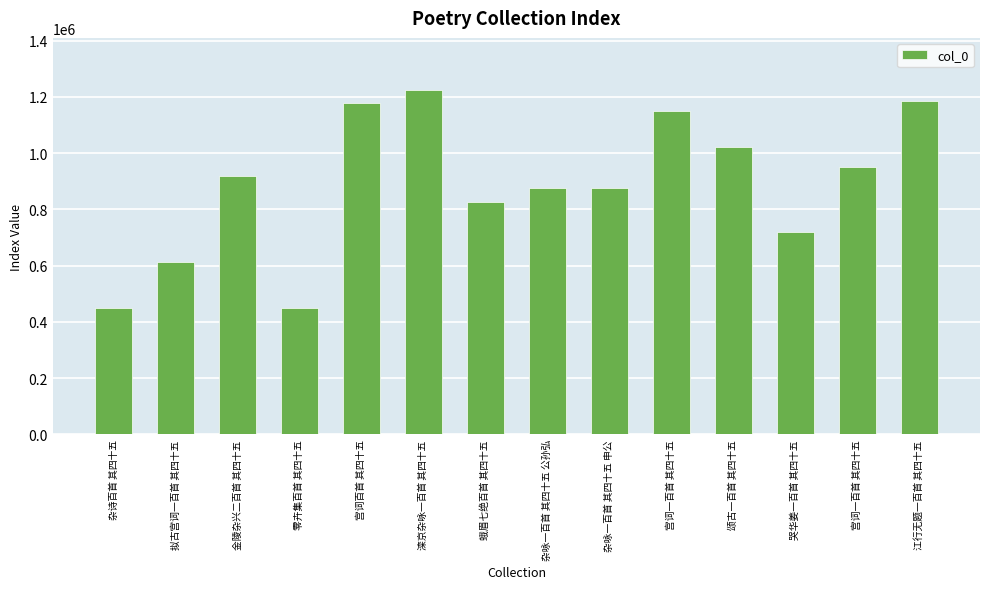

List the labels in order of value, smallest first.

杂诗百首 其四十五, 零卉集百首 其四十五, 拟古宫词一百首 其四十五, 哭华姜一百首 其四十五, 蛾眉七绝百首 其四十五, 杂咏一百首 其四十五 公孙弘, 杂咏一百首 其四十五 申公, 金陵杂兴二百首 其四十五, 宫词一百首 其四十五, 颂古一百首 其四十五, 宫词一百首 其四十五, 宫词百首 其四十五, 江行无题一百首 其四十五, 滦京杂咏一百首 其四十五